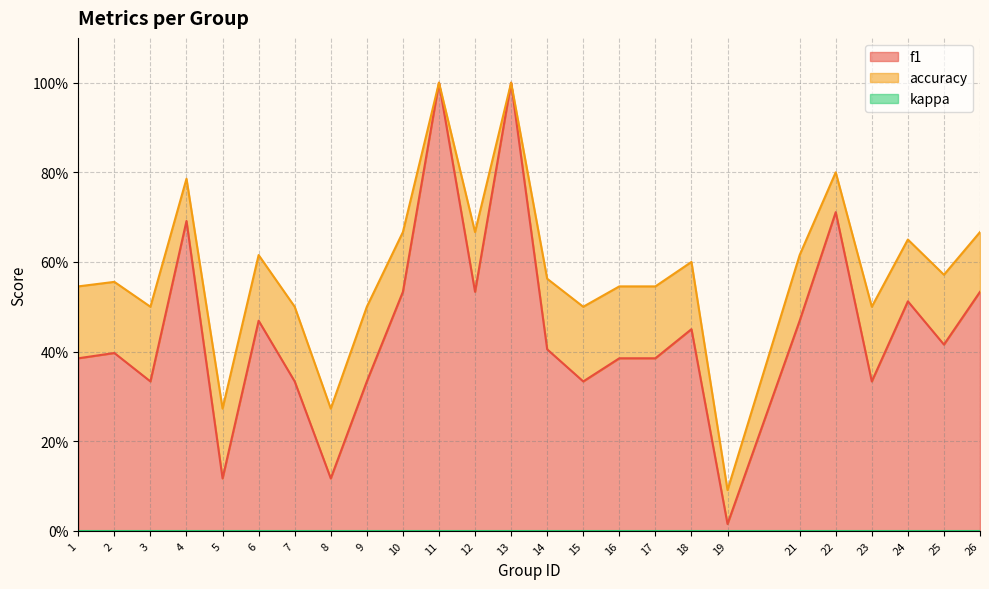

Which series changed the most between 22 and 25?

f1